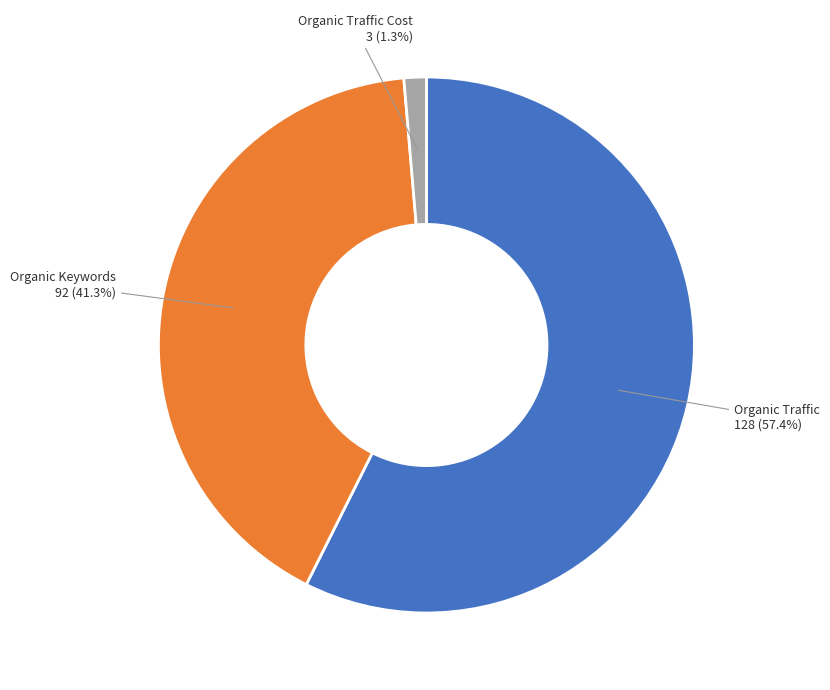

Is there any slice that represents more than half of the pie?

Yes